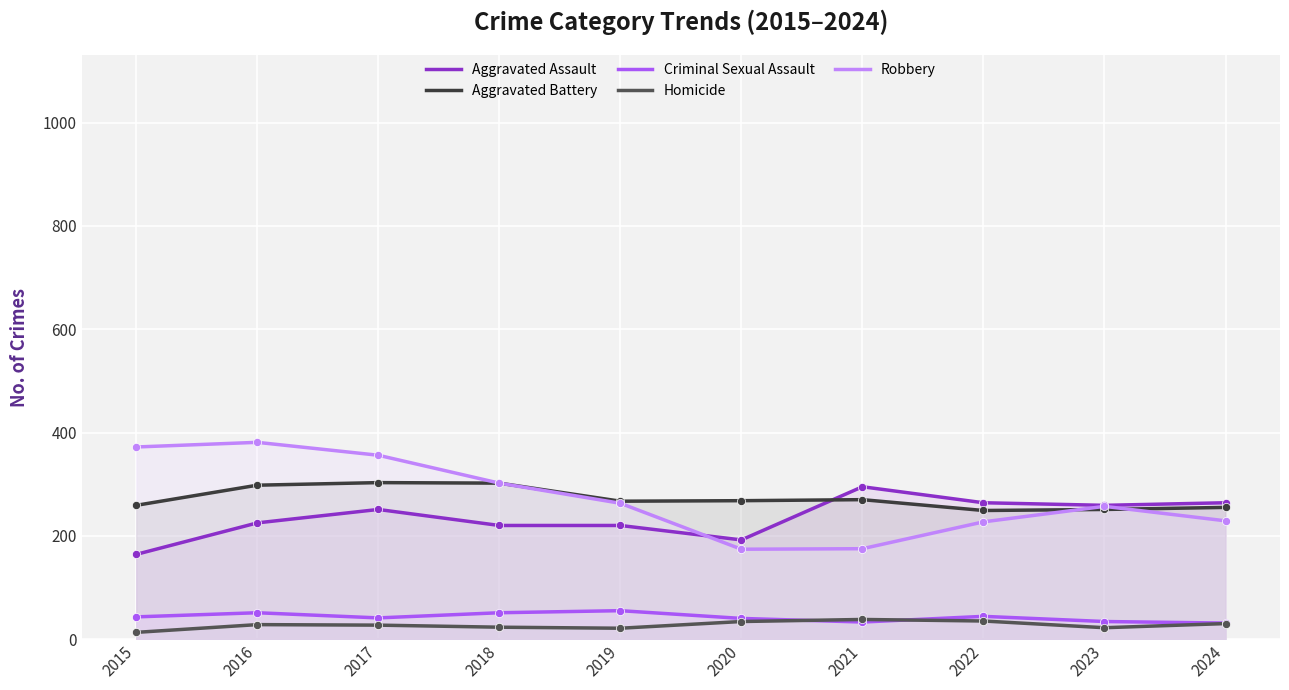

Which series has the widest spread of Y values?

Robbery